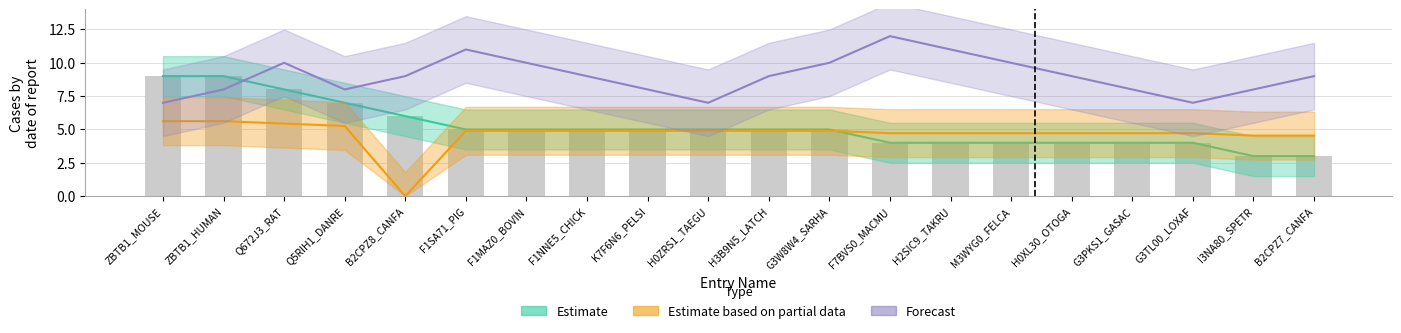

At which label does Forecast first exceed 9?

Q672J3_RAT